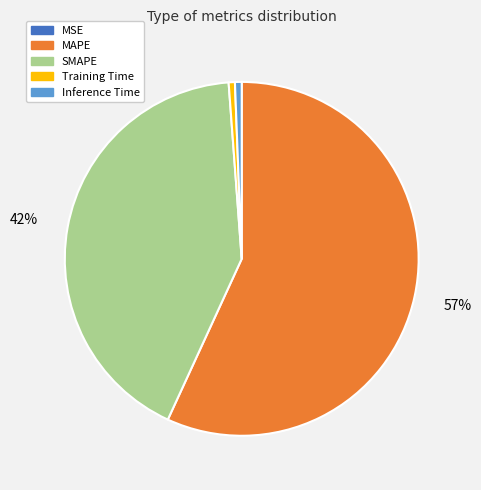

What is the largest slice in the pie chart?

MAPE